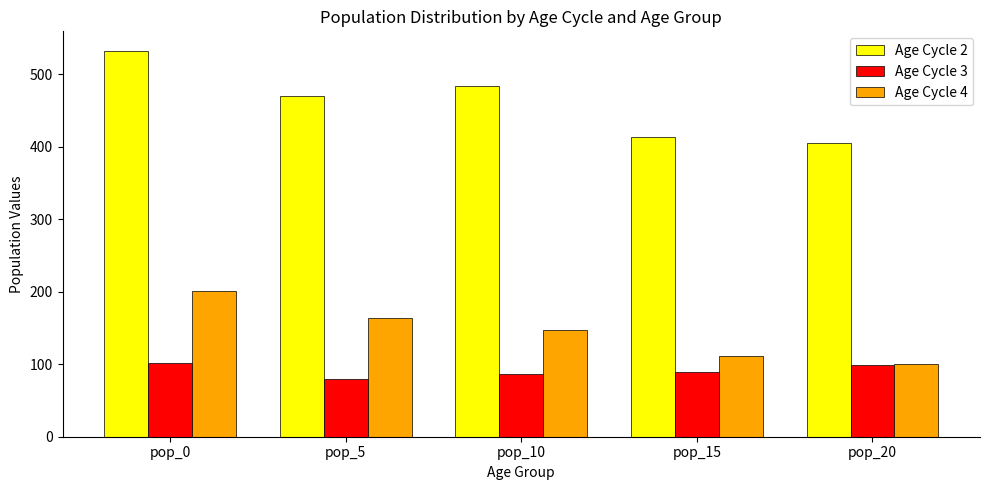

How many bars are there in each group?

3